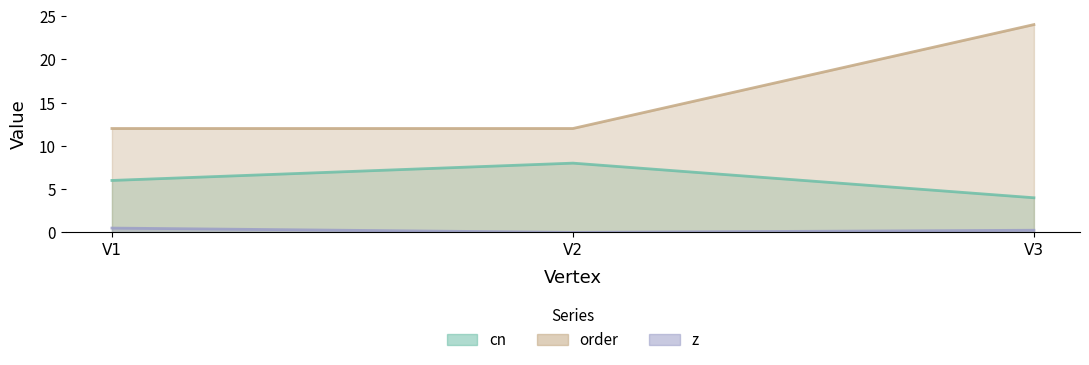

What is the lowest value of the order series?

12.0